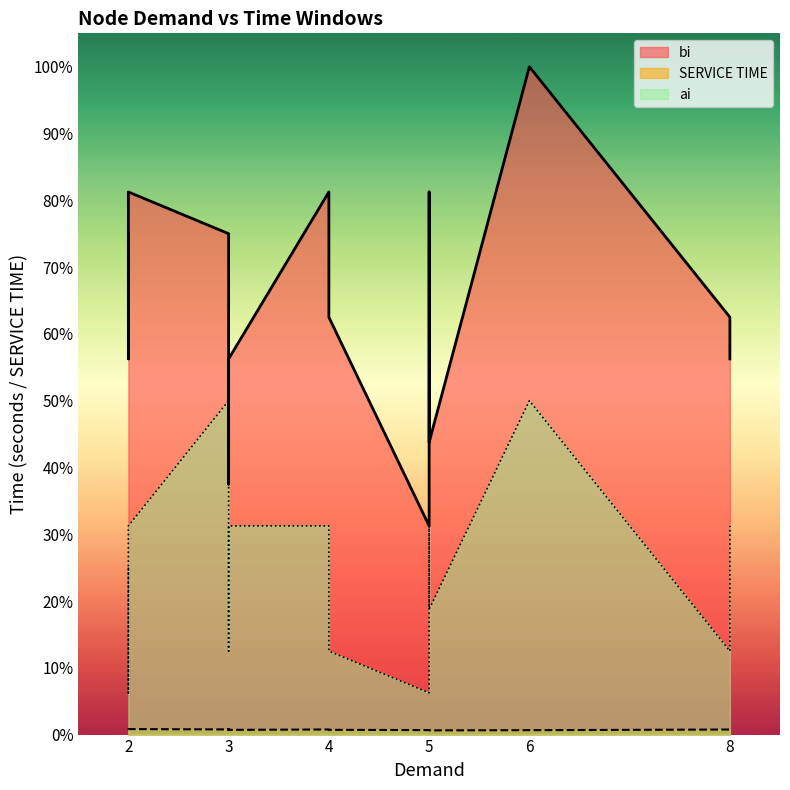

The value of SERVICE TIME at N2 is 680. True or false?

False